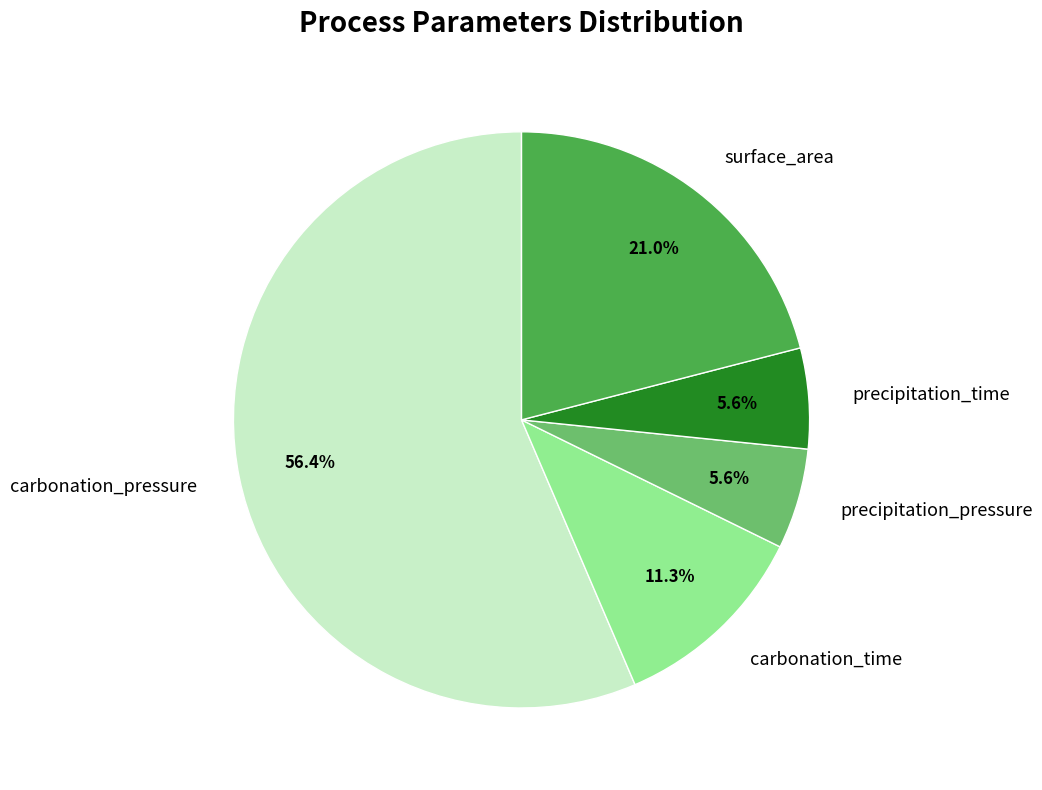

Count the number of slices in the pie.

5